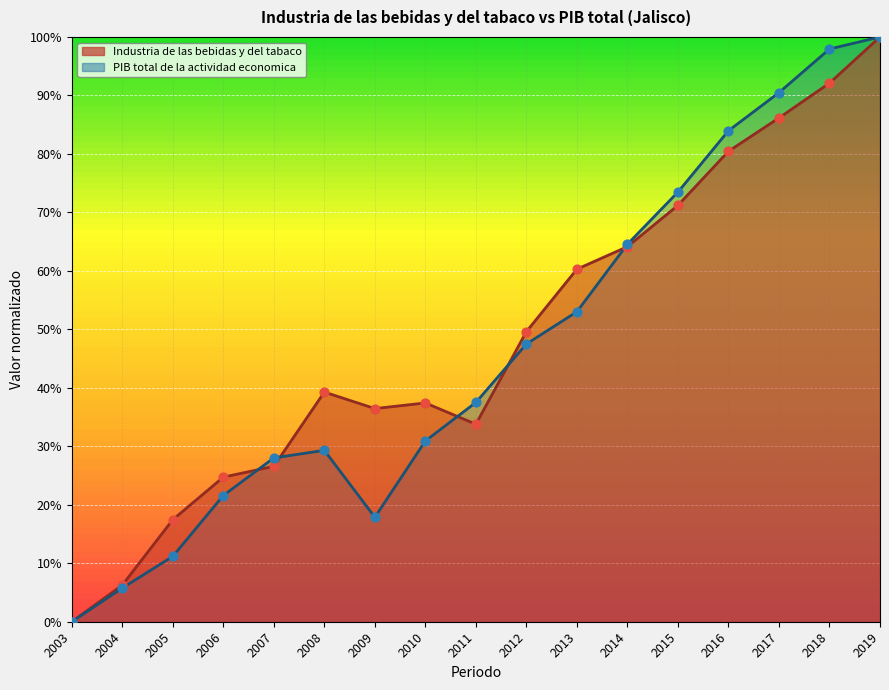

Which series has the largest total across all categories?

Industria de las bebidas y del tabaco